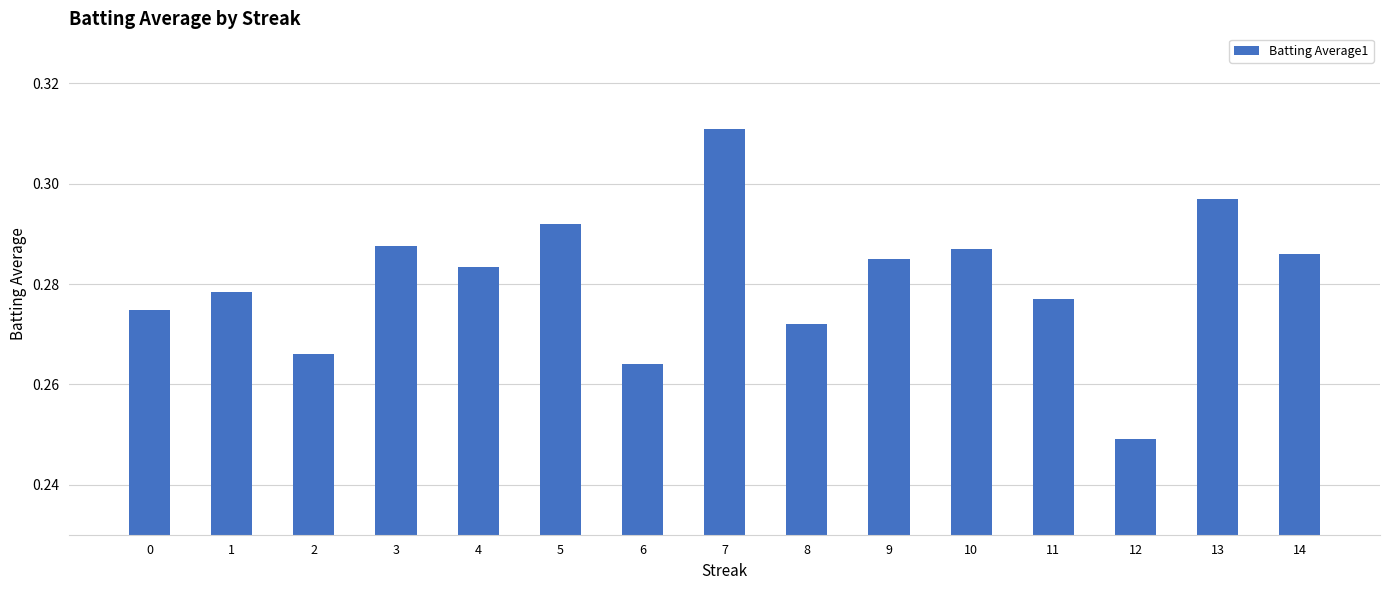

What is the sum of the values at 8 and 6?

0.5